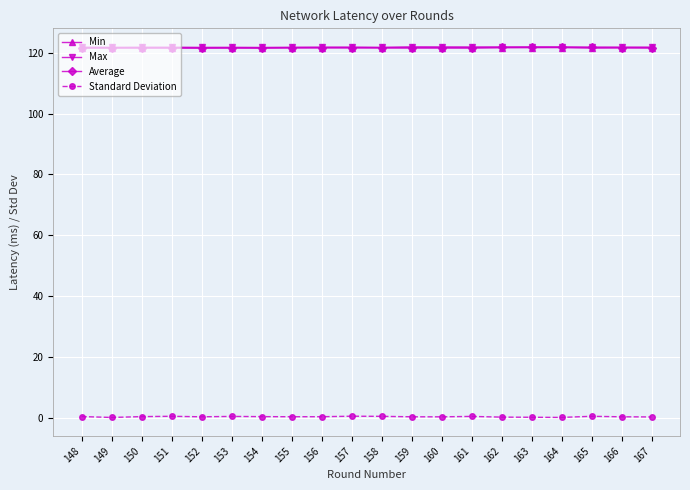

The Average series shows 53.4 at 159. True or false?

False